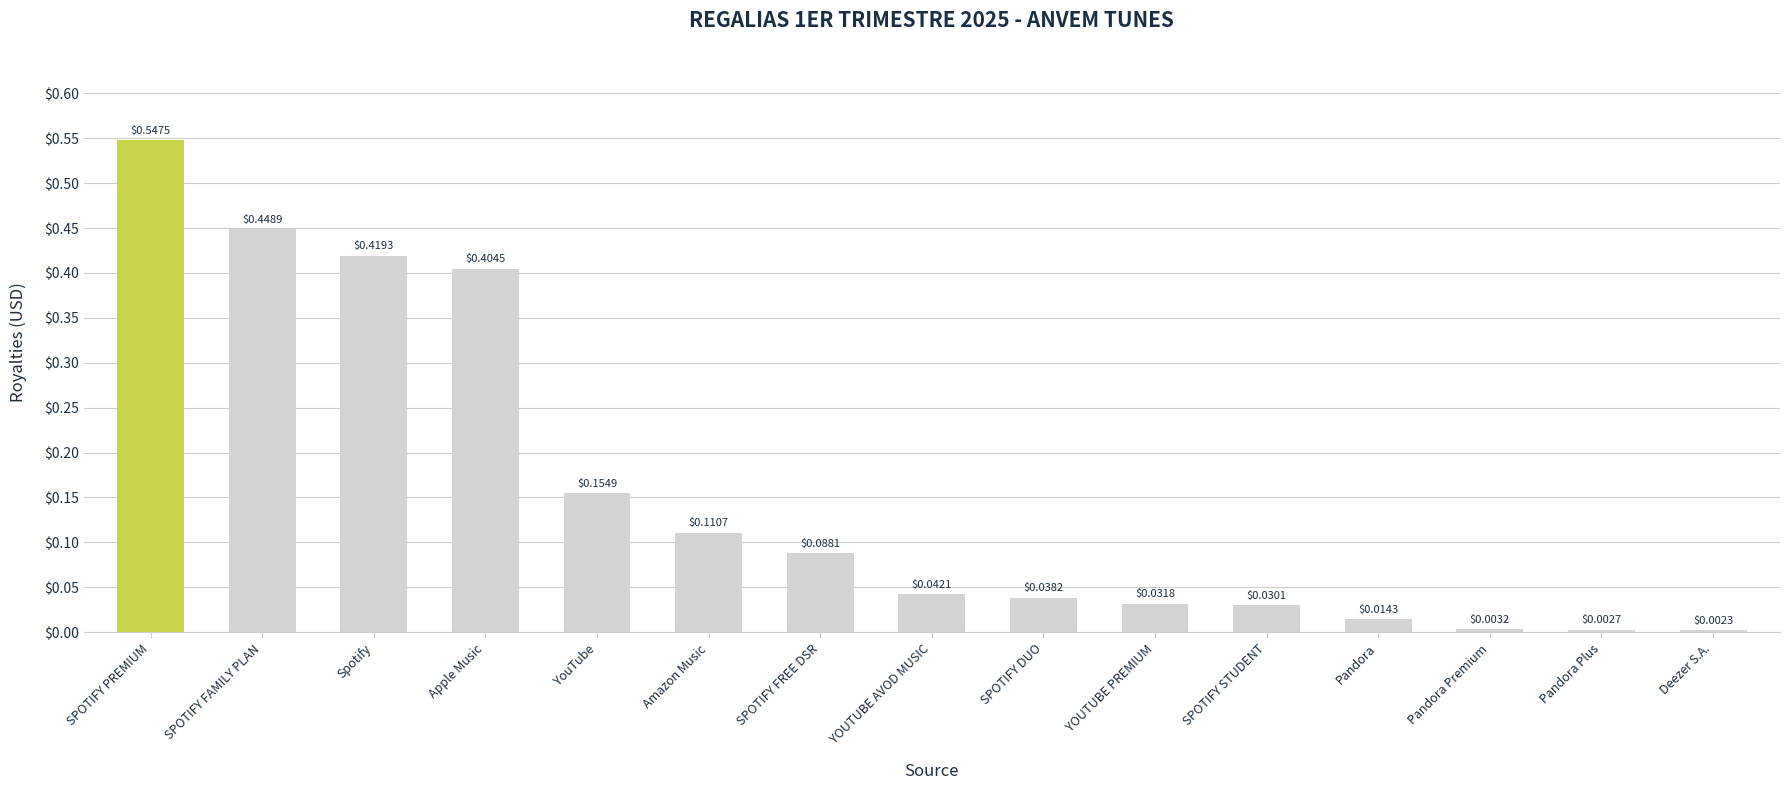

Where is the data nearest to the value 0?

Deezer S.A.